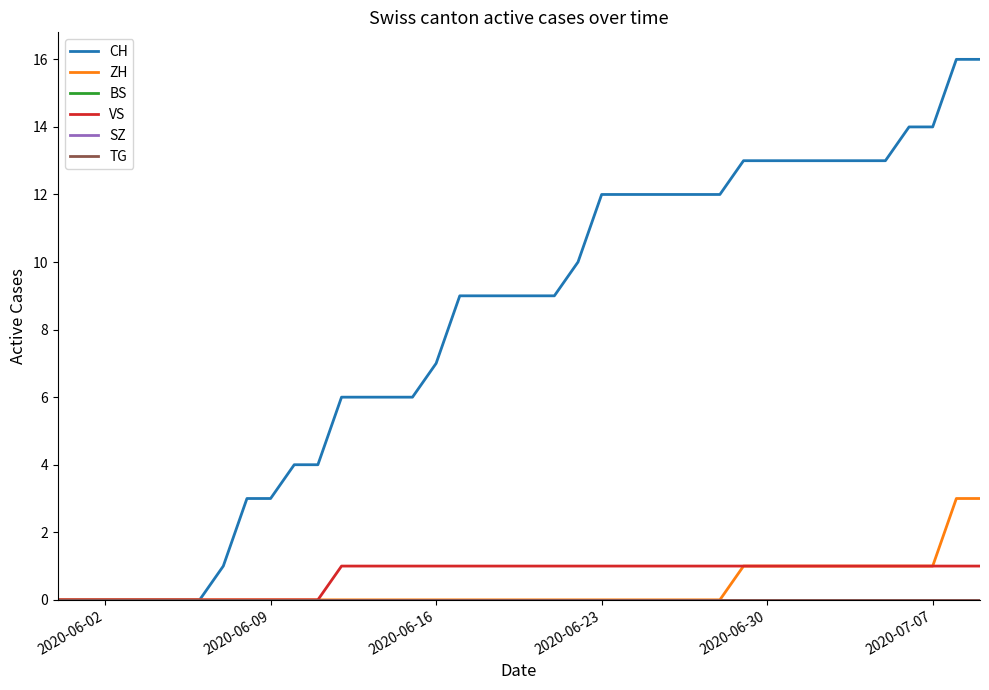

True or false: CH and VS intersect in this chart.

False